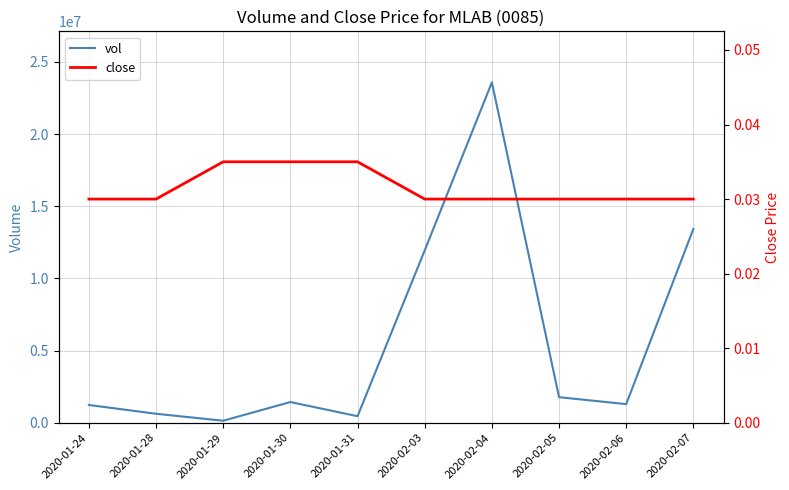

What is the sum of the close values at 2020-02-06 and 2020-02-05?

0.1